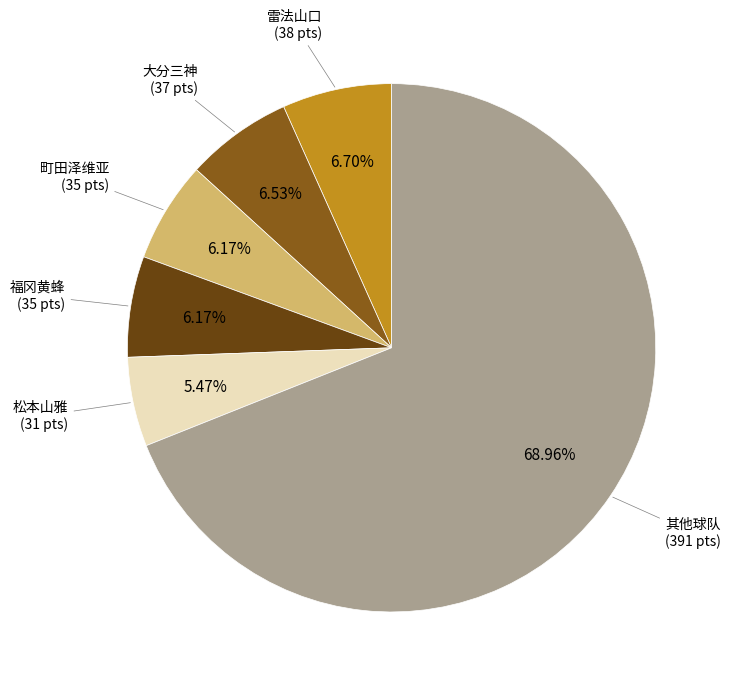

Is there a majority slice in this chart?

Yes